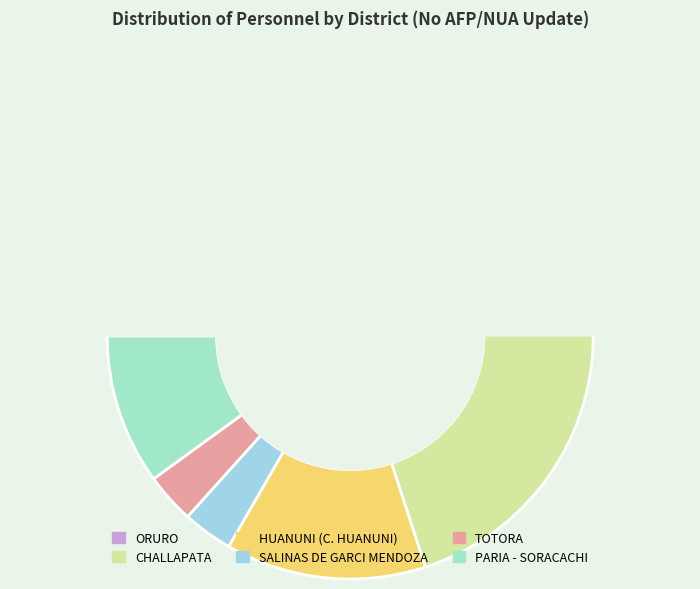

To the nearest percent, what is the combined percentage of SALINAS DE GARCI MENDOZA and TOTORA?

7%